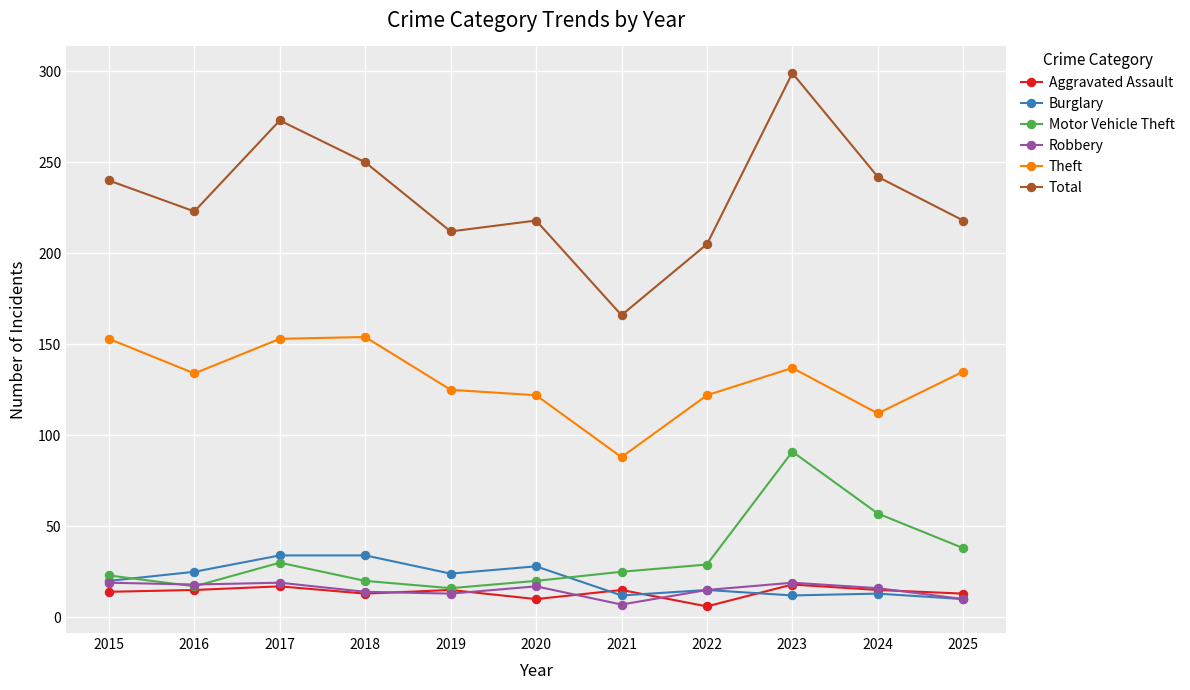

What is the value of the Theft point at the 3rd from the left?

153